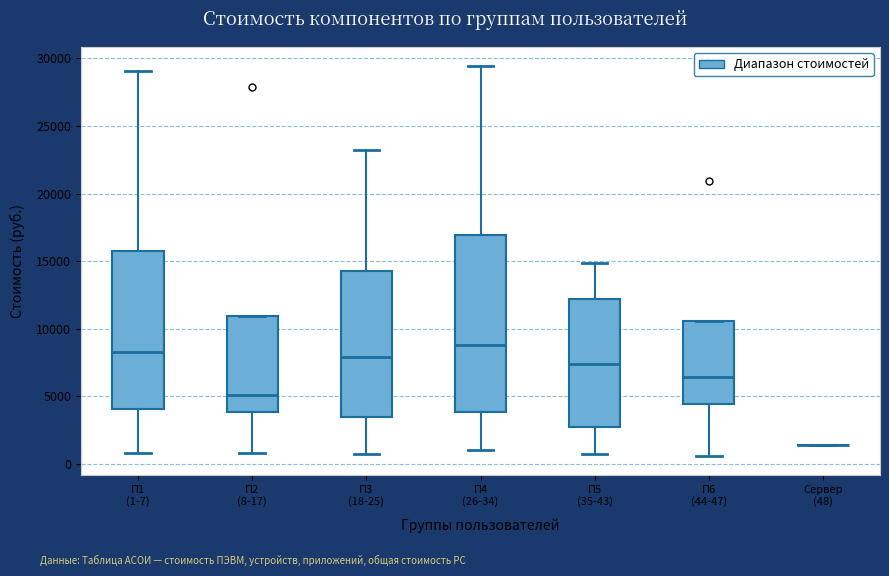

Reading left to right, read every box against the y-axis: the position of its median line, the range the box covers, and the ends of its whiskers. The values are not printed on the chart, so give them approximately, as read against the axis.

П1 (1-7): median 8500, box 4000 to 16000, whiskers 1000 to 29000
П2 (8-17): median 5000, box 4000 to 11000, whiskers 1000 to 11000
П3 (18-25): median 8000, box 3500 to 14500, whiskers 1000 to 23000
П4 (26-34): median 9000, box 4000 to 17000, whiskers 1000 to 29500
П5 (35-43): median 7500, box 2500 to 12000, whiskers 1000 to 15000
П6 (44-47): median 6500, box 4500 to 10500, whiskers 500 to 10500
Сервер (48): box collapsed to a line at 1500, whiskers 1500 to 1500